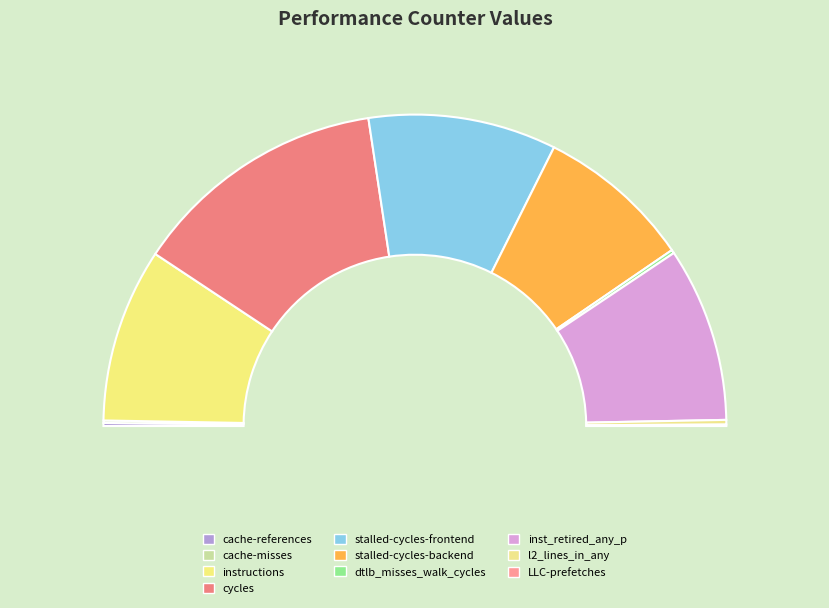

True or false: cache-references accounts for 1% of the total.

False